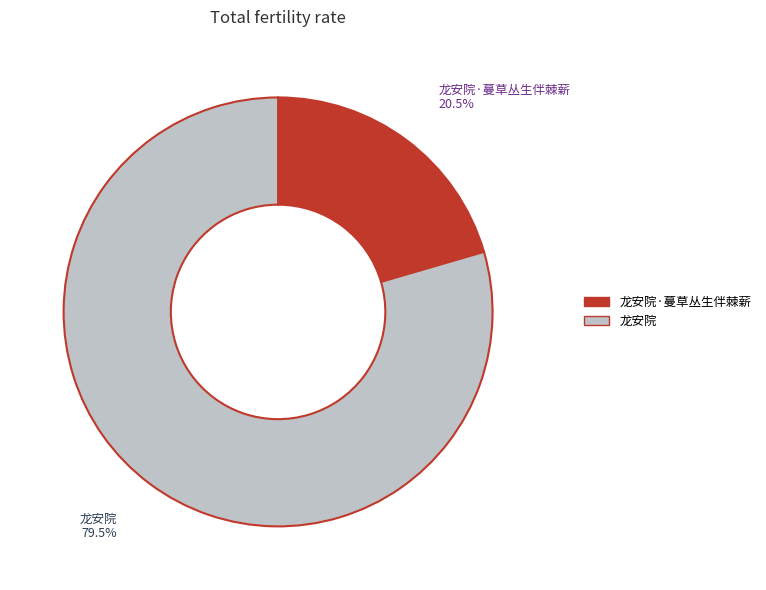

How many segments does this pie chart have?

2